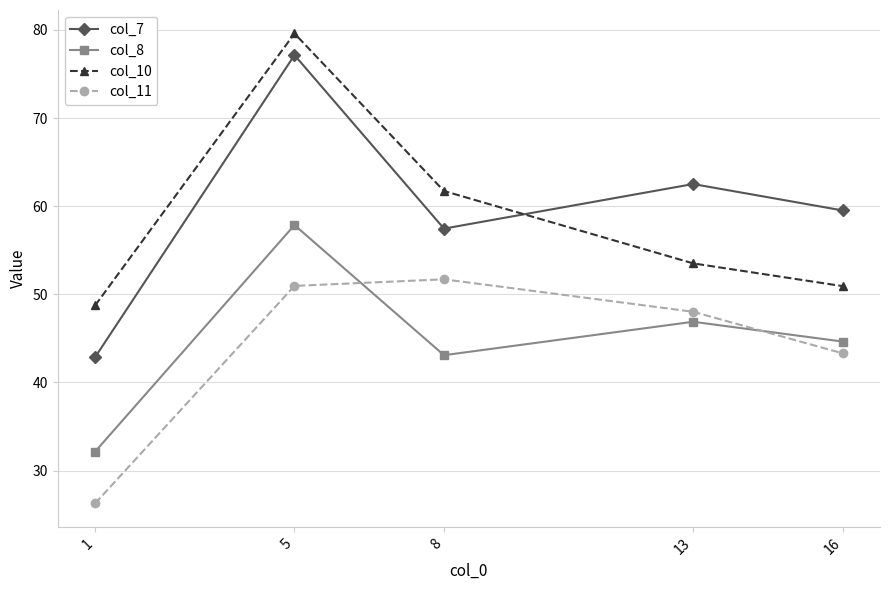

Is this an area chart (filled region under the line)?

No